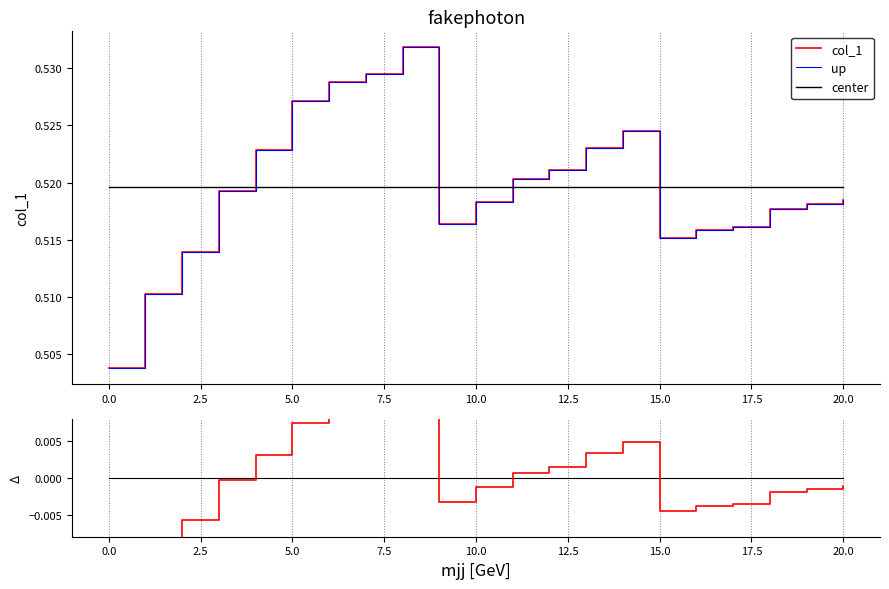

Between 15 and 16, which series saw the biggest shift?

col_1